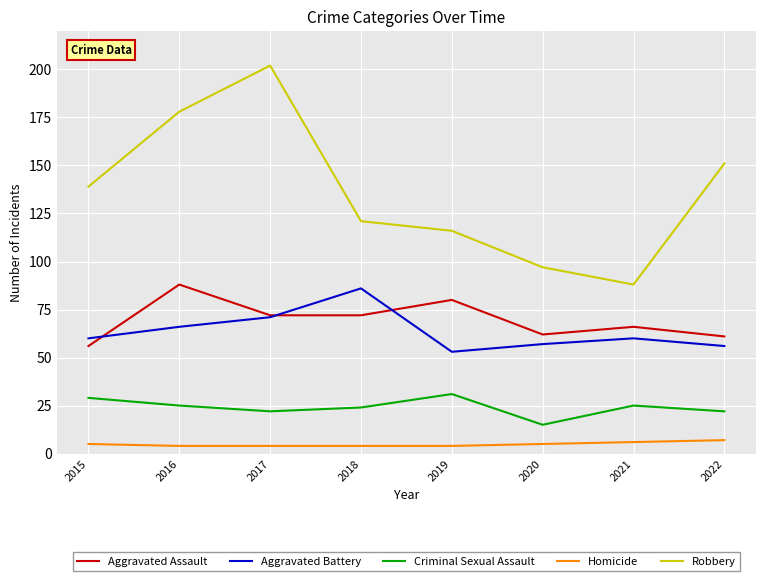

Where is the first local minimum for Criminal Sexual Assault?

2017